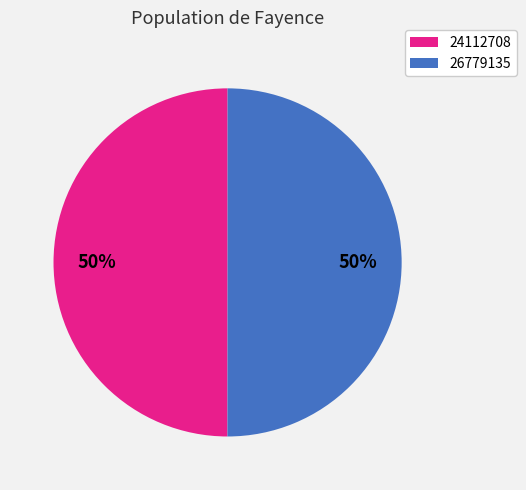

Combined, do 24112708 and 26779135 account for over 50%?

Yes